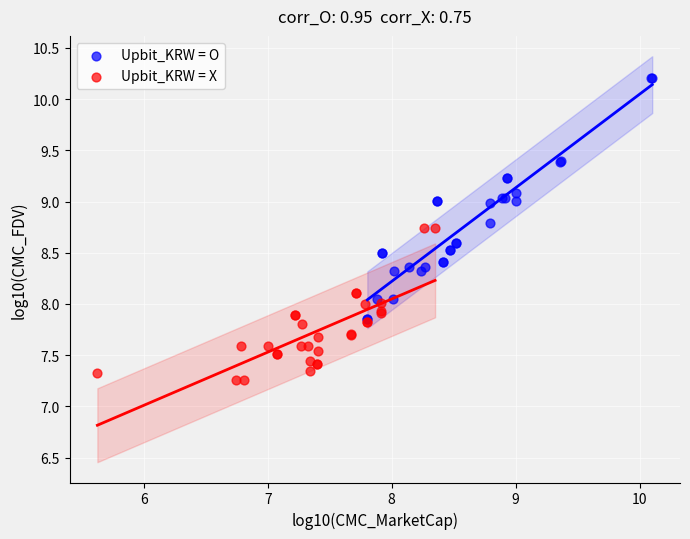

Which series has the widest spread of Y values?

Upbit_KRW = O